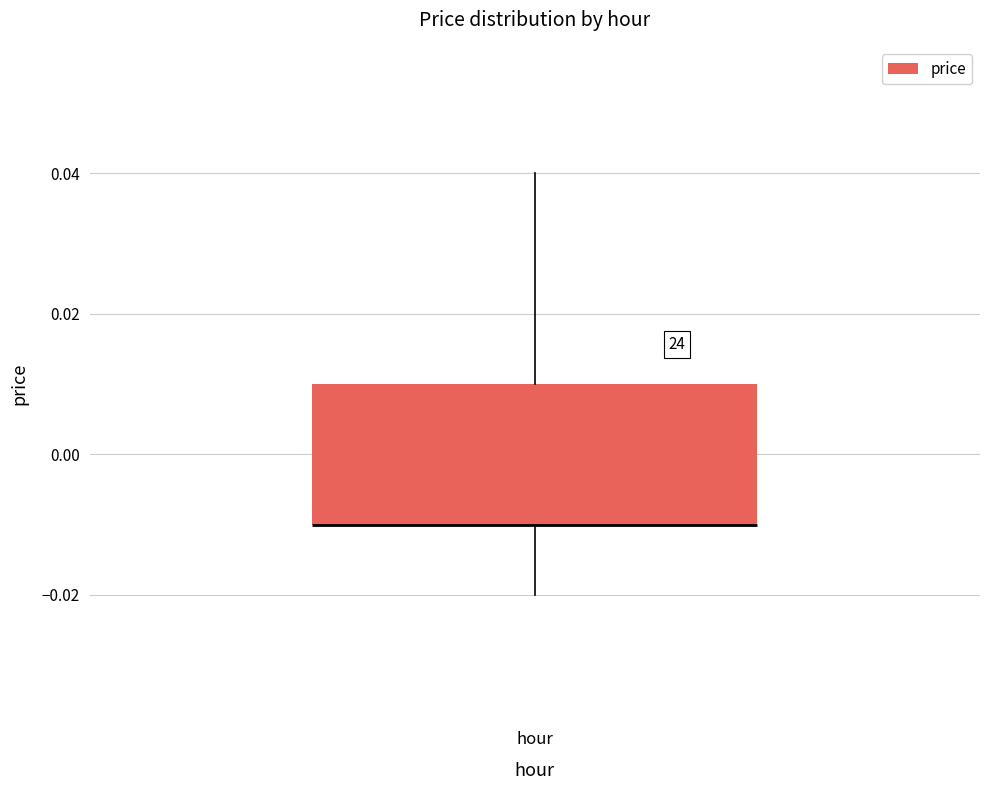

Transcribe this box plot: give where the median line is, the range the box spans, and where the two whiskers end, as read against the y-axis. The values are not printed on the chart, so give them approximately, as read against the axis.

median -0.01 (drawn on the box's lower edge), box -0.01 to 0.01, whiskers -0.02 to 0.04